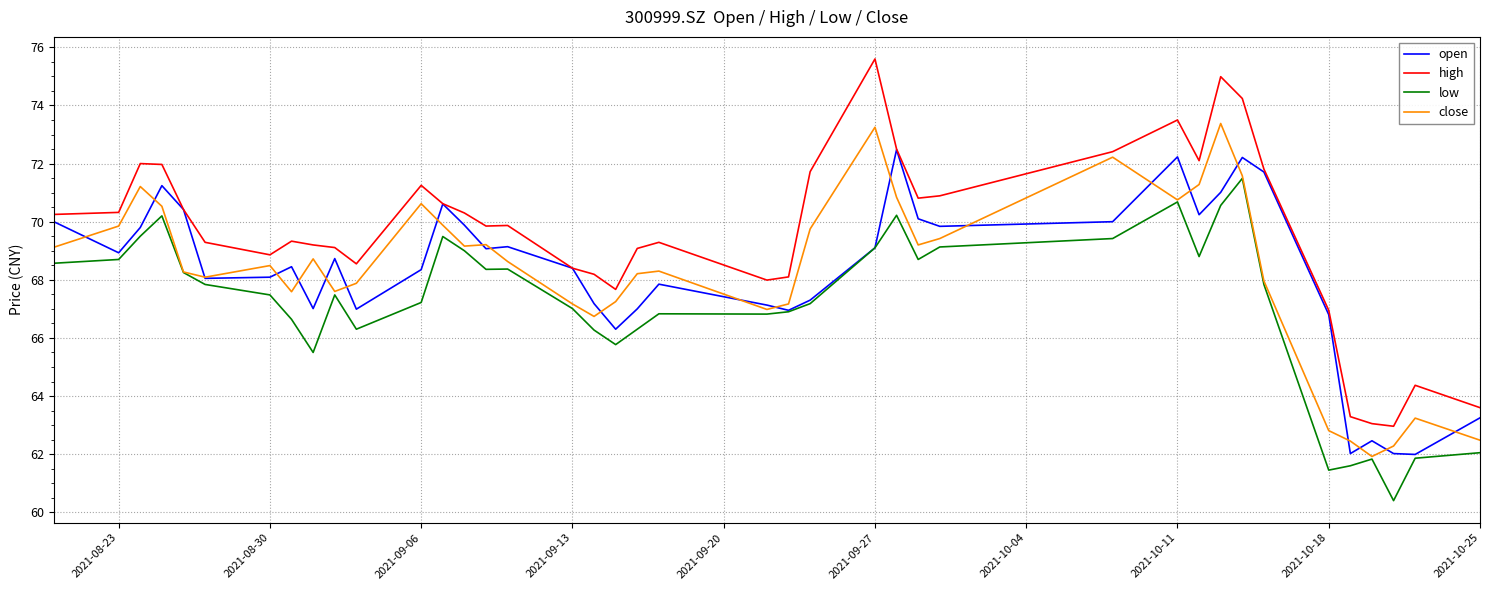

Rank the series by their maximum value, from highest to lowest.

high, close, open, low